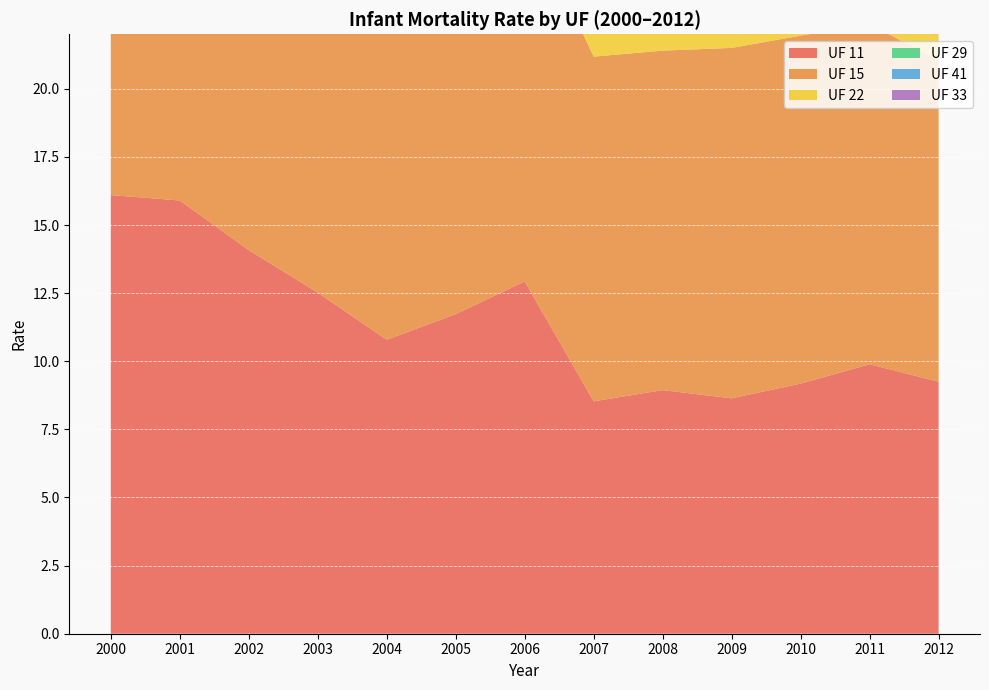

What is the lowest value of the UF 15 series?

11.8